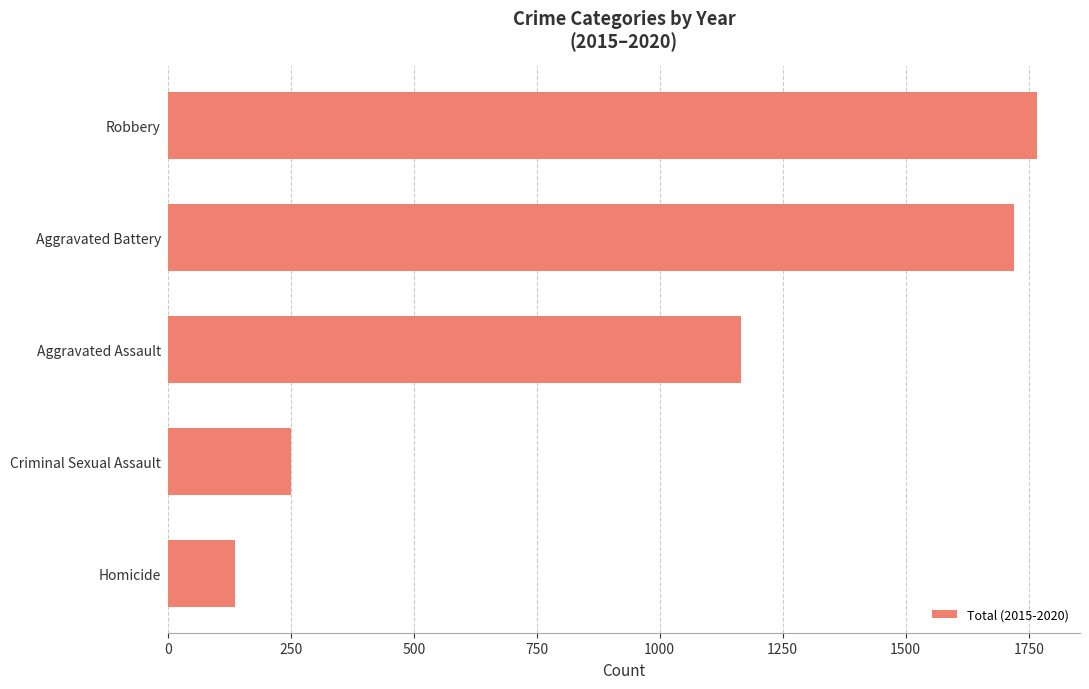

Where is the data nearest to the value 951?

Aggravated Assault